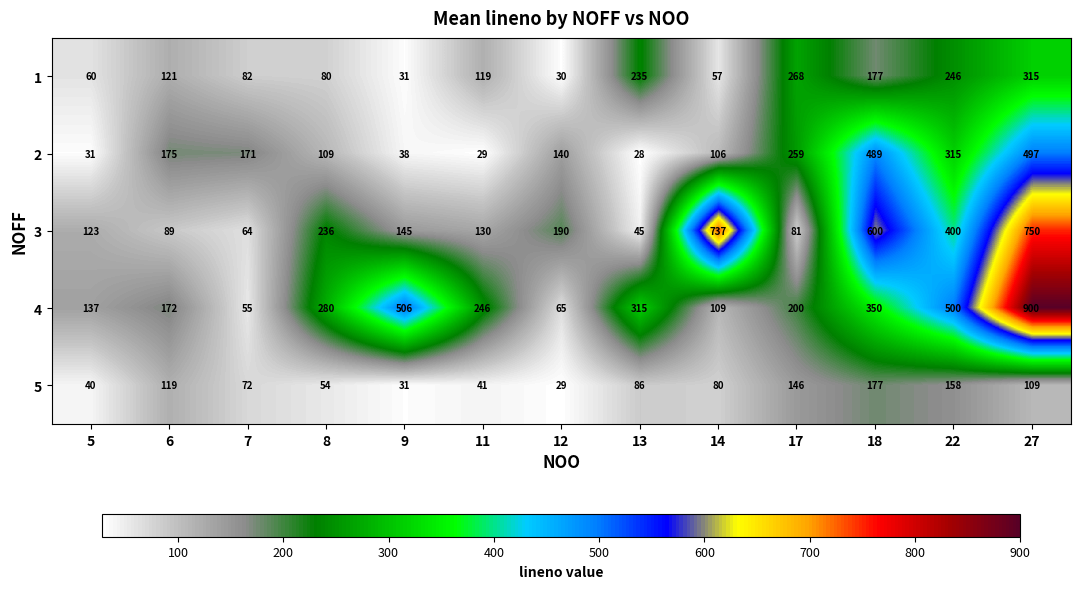

Rank the series at 22 from lowest to highest value.

5, 1, 2, 3, 4